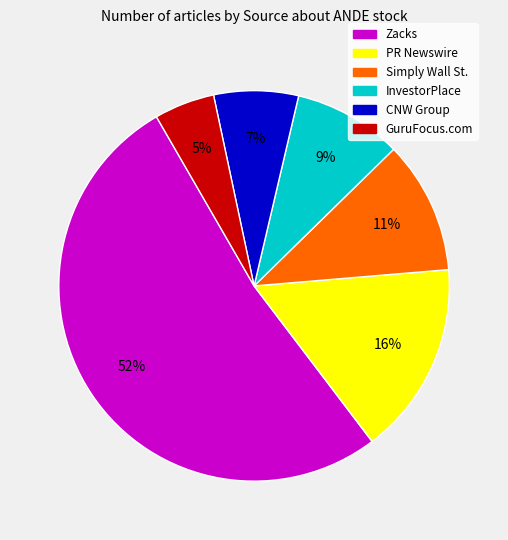

Which category accounts for the majority?

Zacks